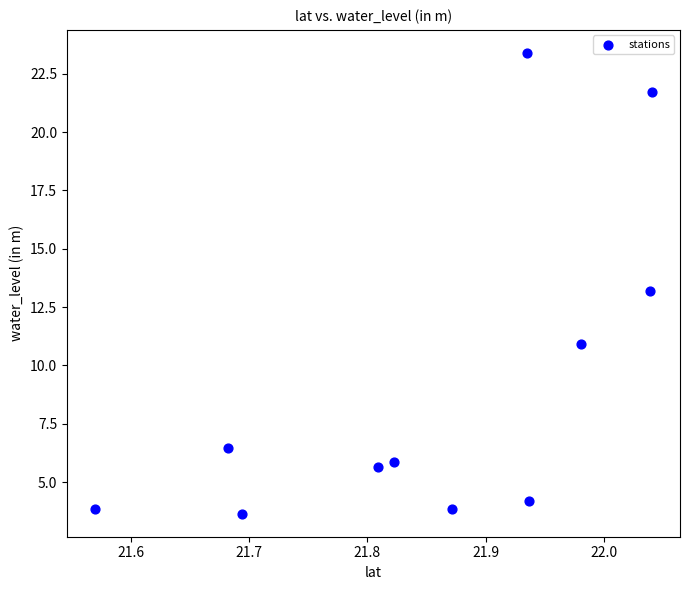

What is the average X value?

21.9